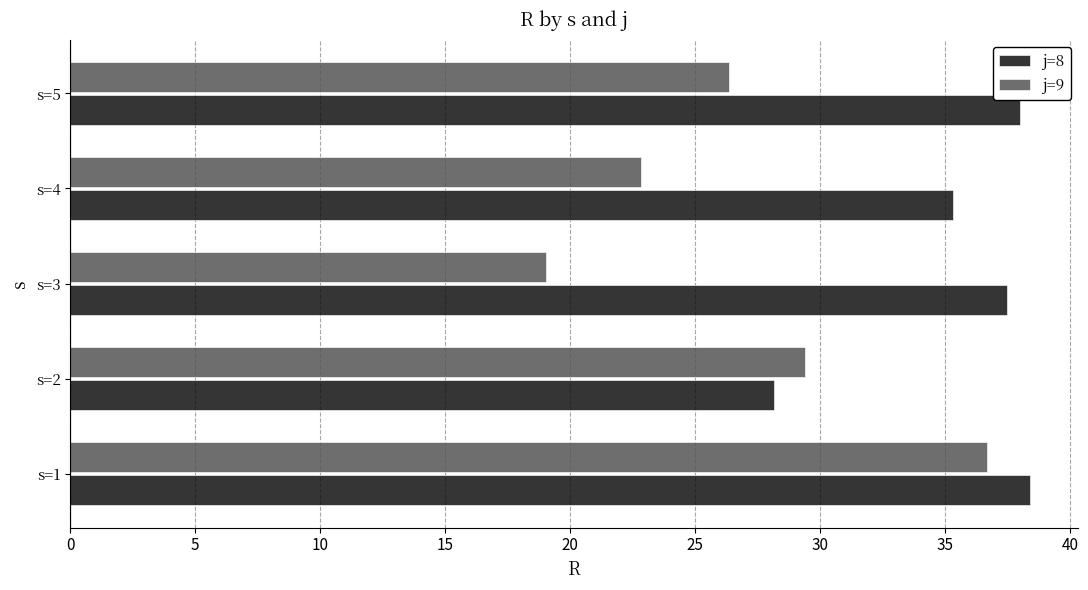

Which series has the largest range (max minus min)?

j=9